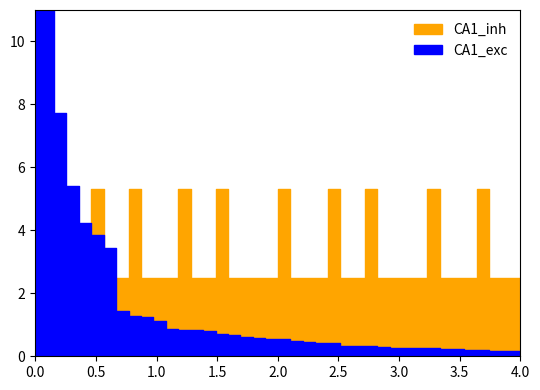

At 36, list the series in order from largest to smallest.

CA1_inh, CA1_exc